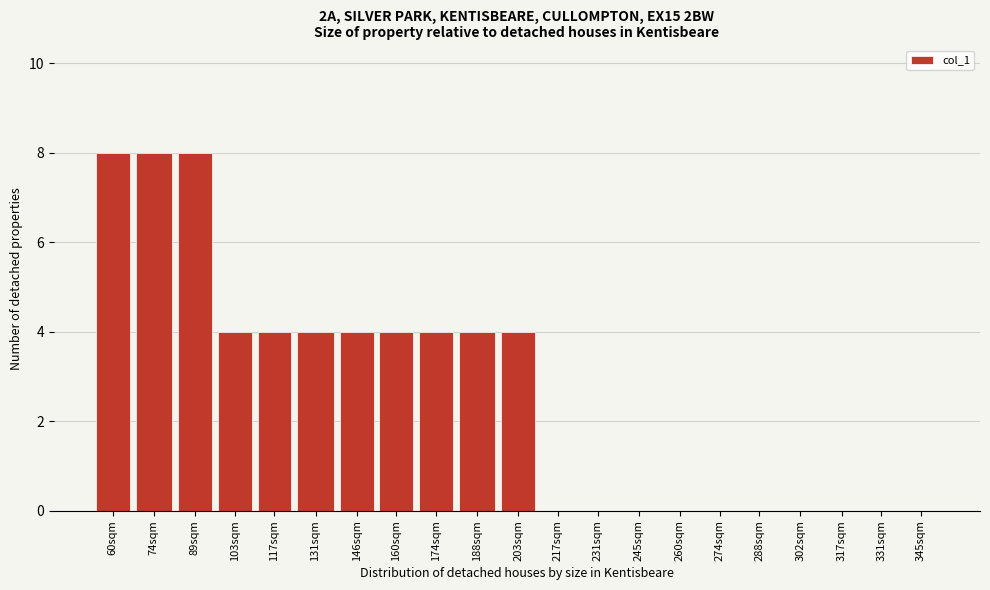

Reading left to right, extract all data points from this chart.

60sqm=8	74sqm=8	89sqm=8	103sqm=4	117sqm=4	131sqm=4	146sqm=4	160sqm=4	174sqm=4	188sqm=4	203sqm=4	217sqm=0	231sqm=0	245sqm=0	260sqm=0	274sqm=0	288sqm=0	302sqm=0	317sqm=0	331sqm=0	345sqm=0